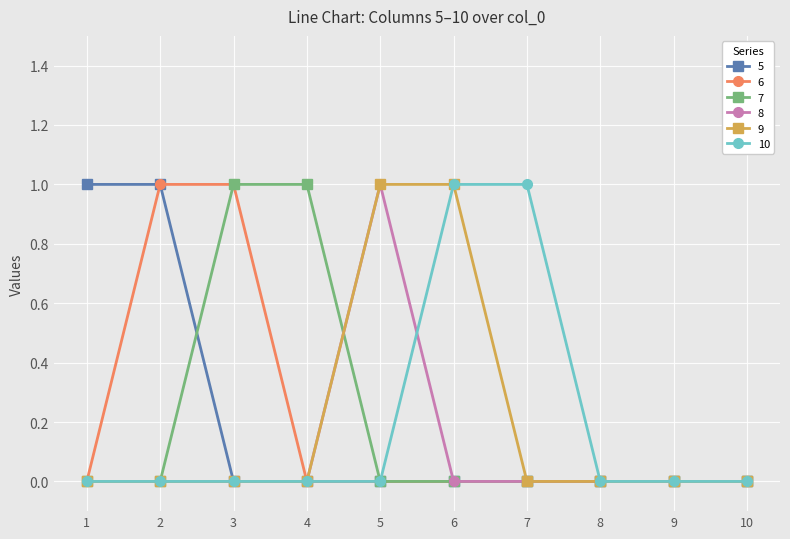

What is the value of the 7 point at the 4th from the left?

1